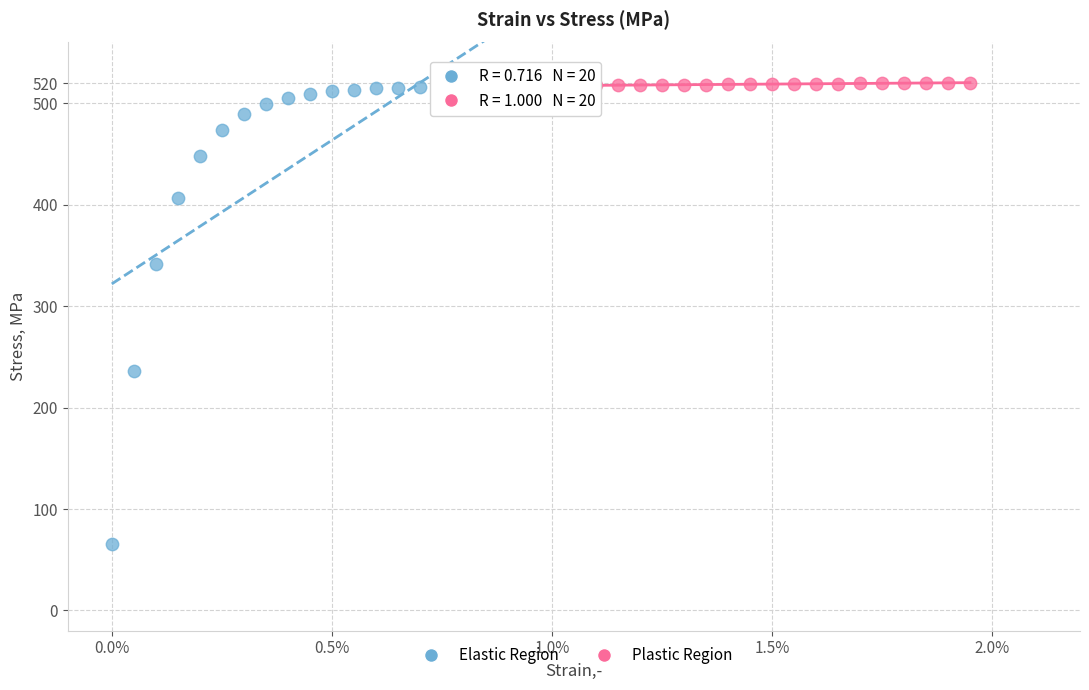

Which series has the largest Y range (max minus min)?

Elastic Region